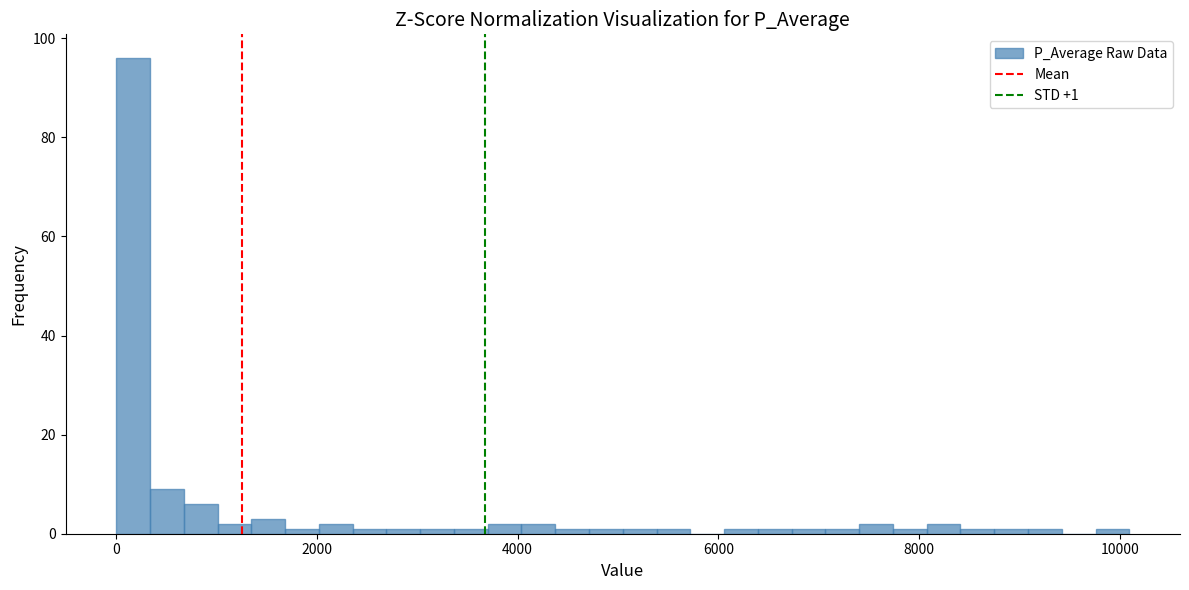

Around what value on the x-axis is the tallest bar? Give the approximate position of its centre, as read against the axis.

200